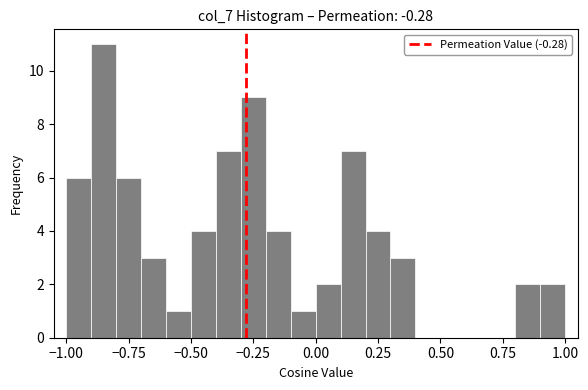

Read against the x-axis, roughly where is the centre of the tallest bar?

-0.85